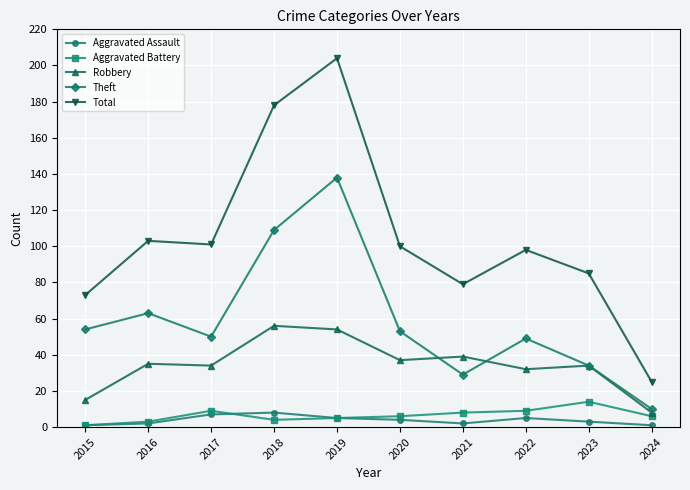

At which label does Theft first exceed 53?

2015